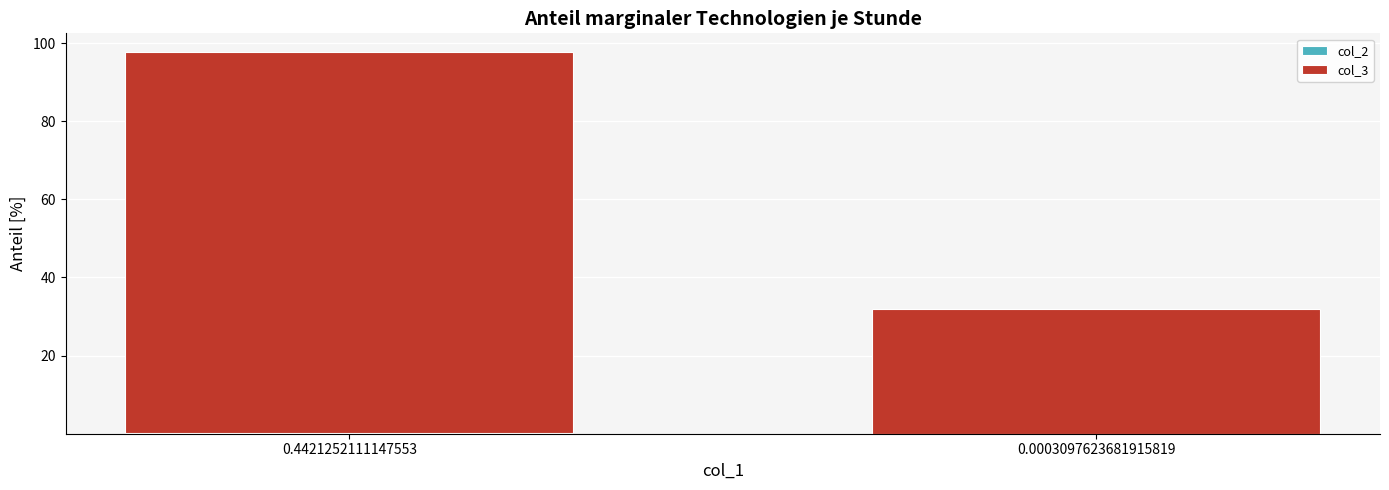

At which category is the sum across all series the highest?

0.4421252111147553